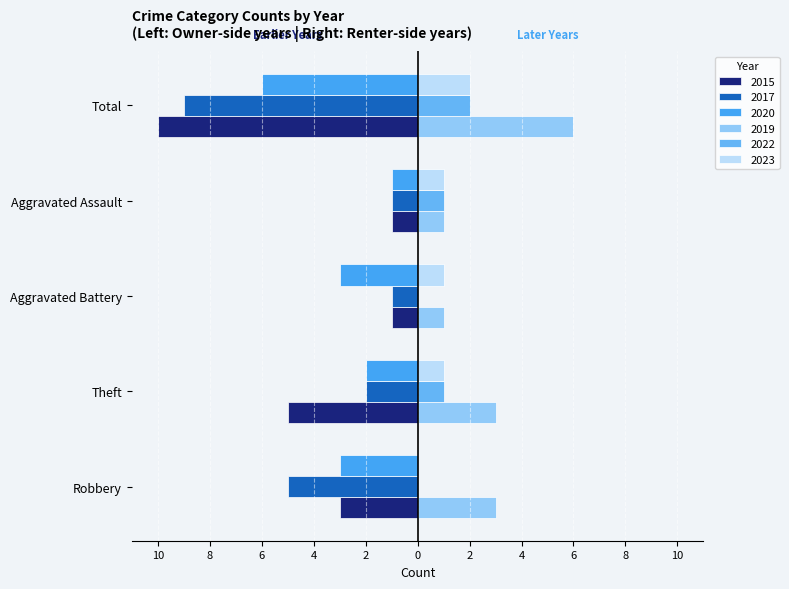

Reading right to left, what are all the values shown in this chart?

2015: Total=-10	Aggravated Assault=-1	Aggravated Battery=-1	Theft=-5	Robbery=-3
2017: Total=-9	Aggravated Assault=-1	Aggravated Battery=-1	Theft=-2	Robbery=-5
2020: Total=-6	Aggravated Assault=-1	Aggravated Battery=-3	Theft=-2	Robbery=-3
2019: Total=6	Aggravated Assault=1	Aggravated Battery=1	Theft=3	Robbery=3
2022: Total=2	Aggravated Assault=1	Aggravated Battery=0	Theft=1	Robbery=0
2023: Total=2	Aggravated Assault=1	Aggravated Battery=1	Theft=1	Robbery=0